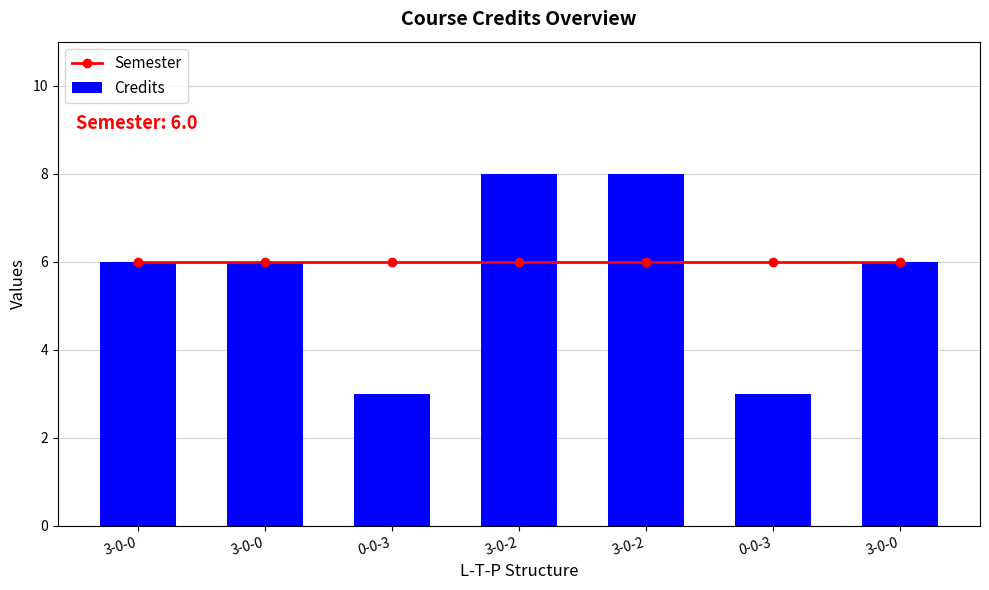

How many Credits values are between 3 and 8?

7